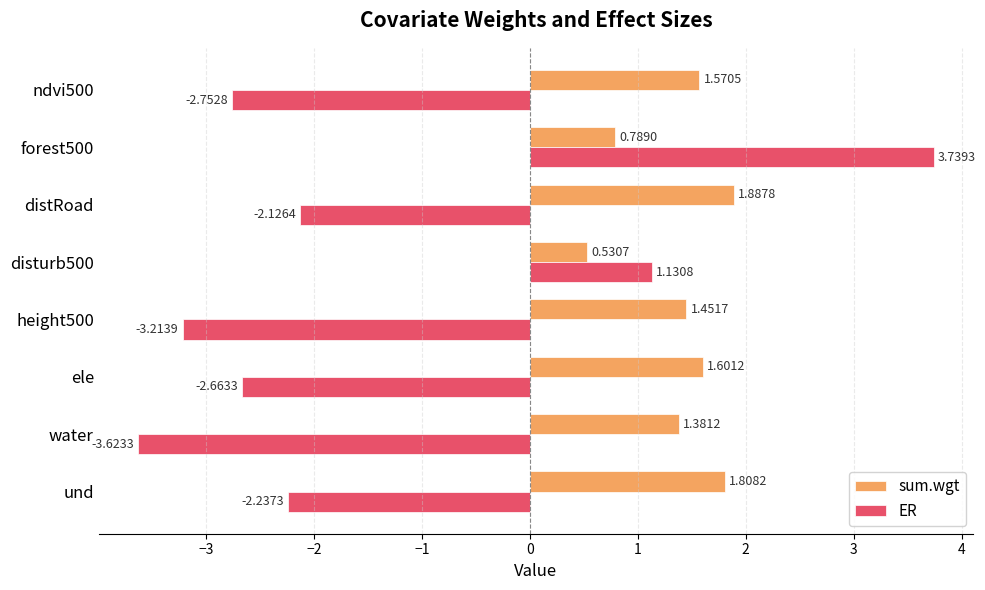

How many values in ER are below zero?

6